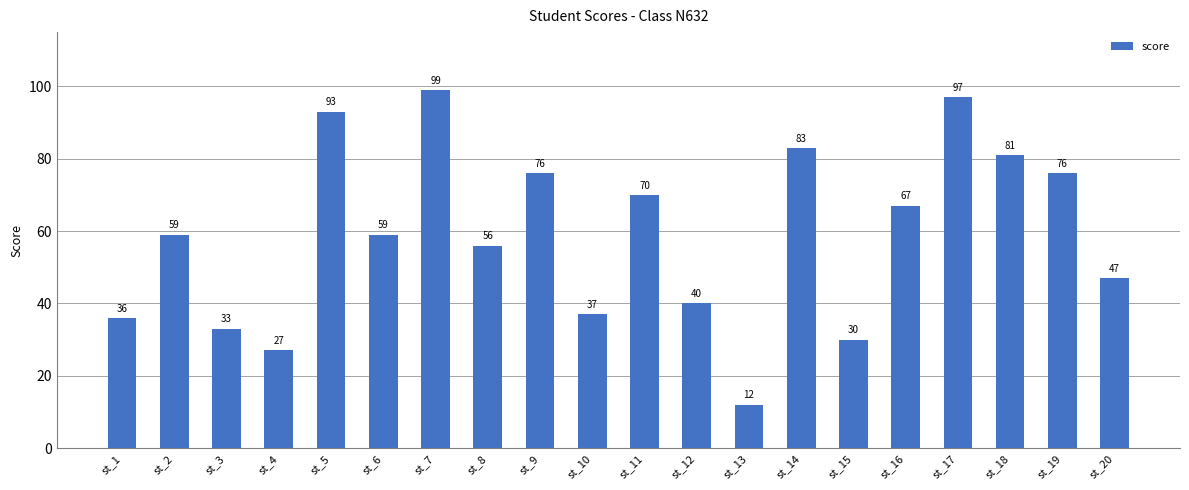

Reading left to right, transcribe all the data shown in this chart.

36	59	33	27	93	59	99	56	76	37	70	40	12	83	30	67	97	81	76	47